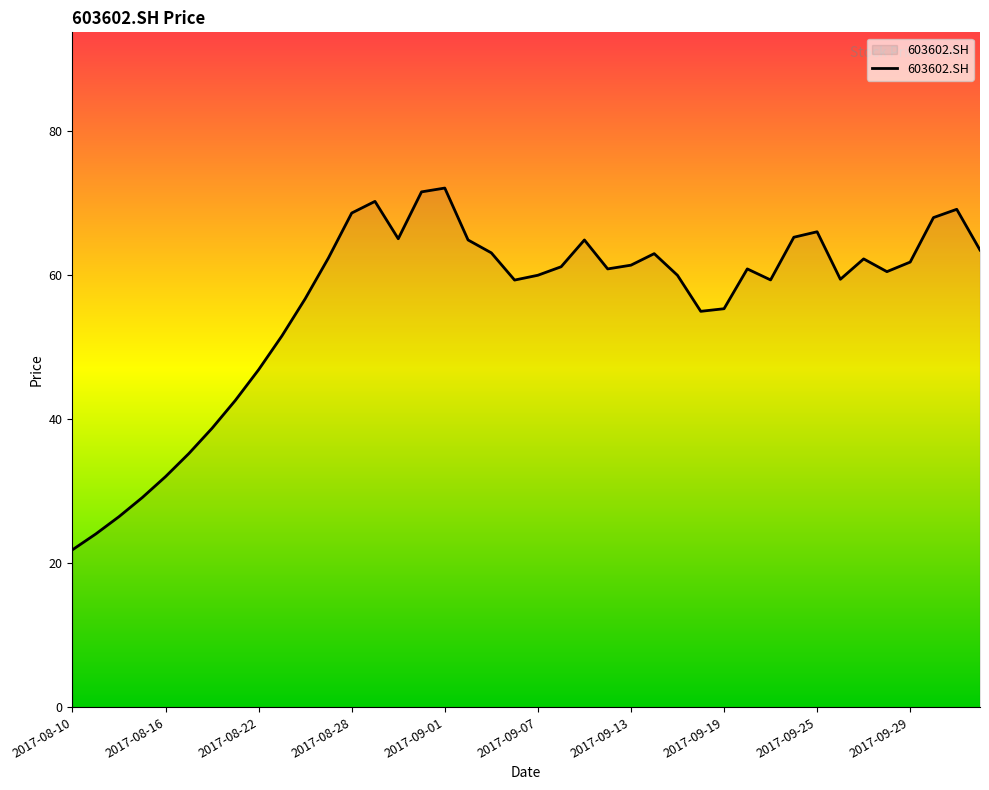

What is the difference between the maximum and minimum values?

50.2